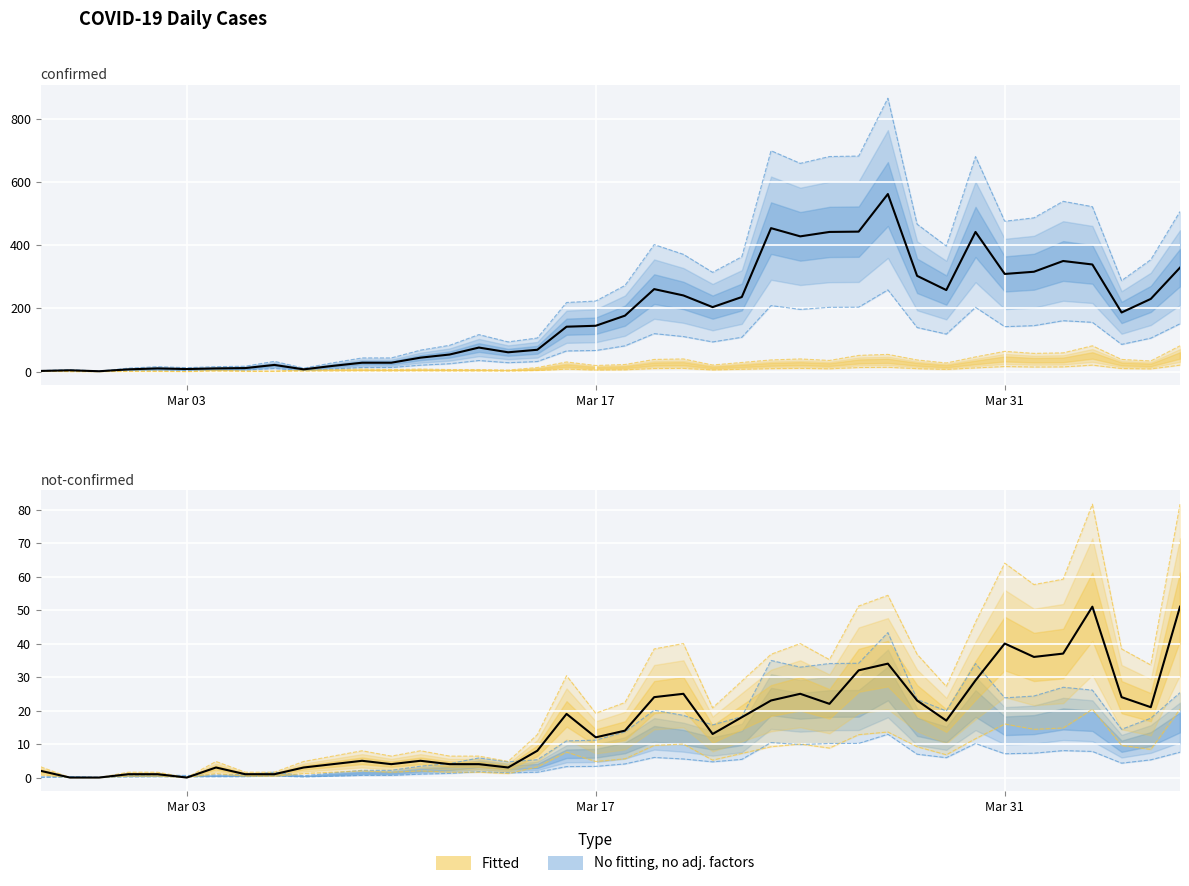

Rank the series by their average value, from highest to lowest.

confirmed, not-confirmed